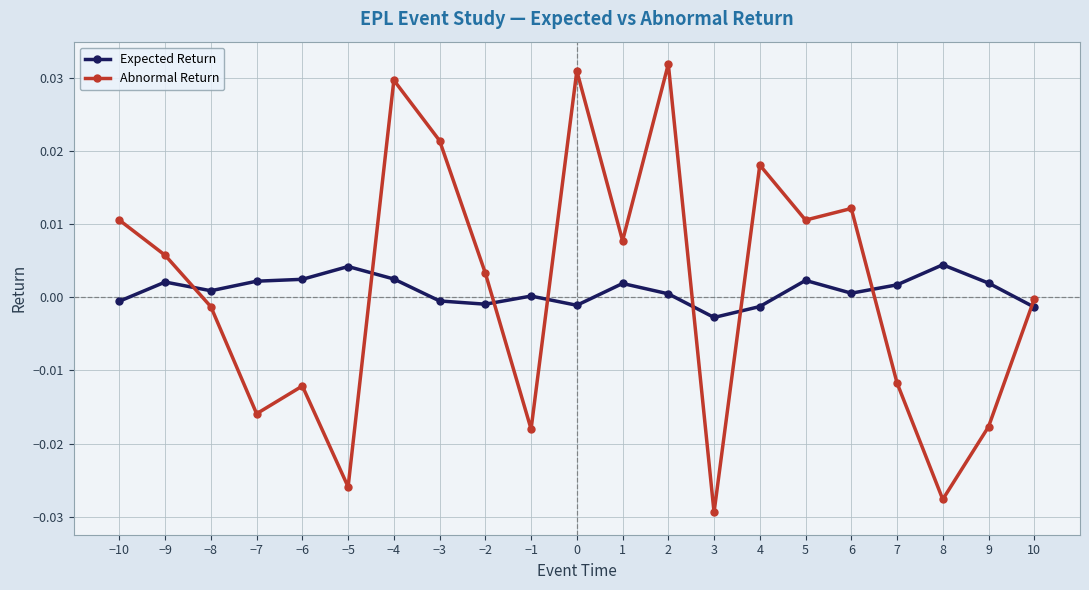

At −10, list the series in order from smallest to largest.

Expected Return, Abnormal Return